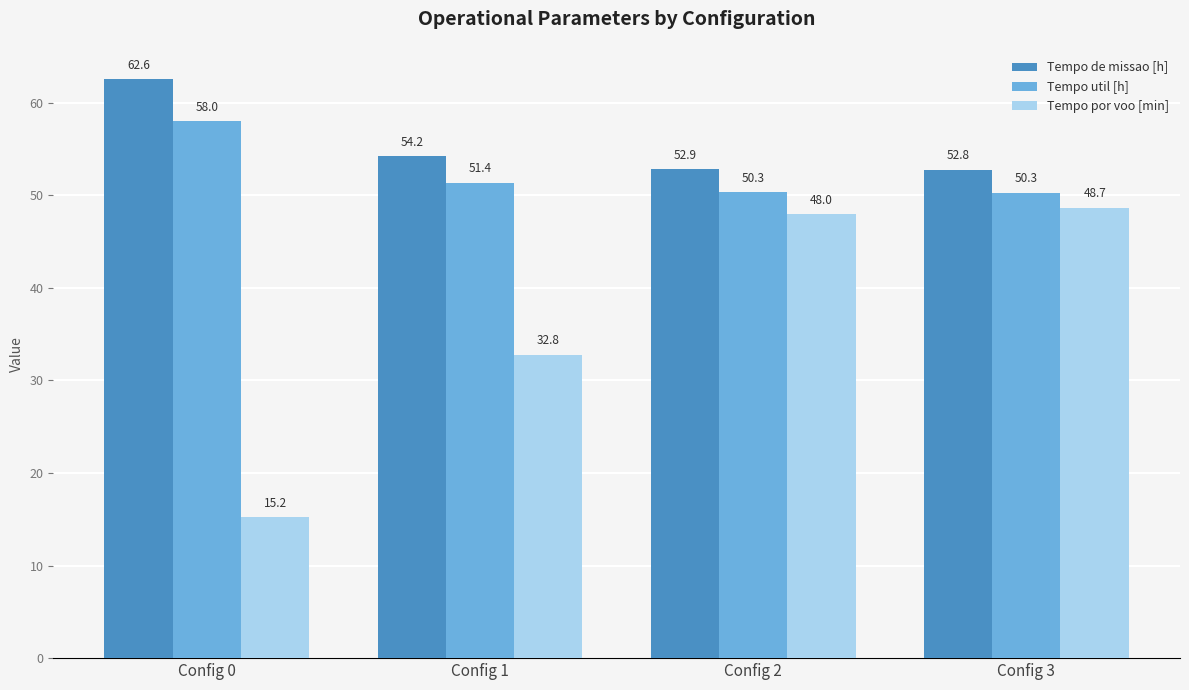

Is the value of Tempo de missao [h] at Config 3 greater than the value of Tempo por voo [min] at Config 2?

Yes